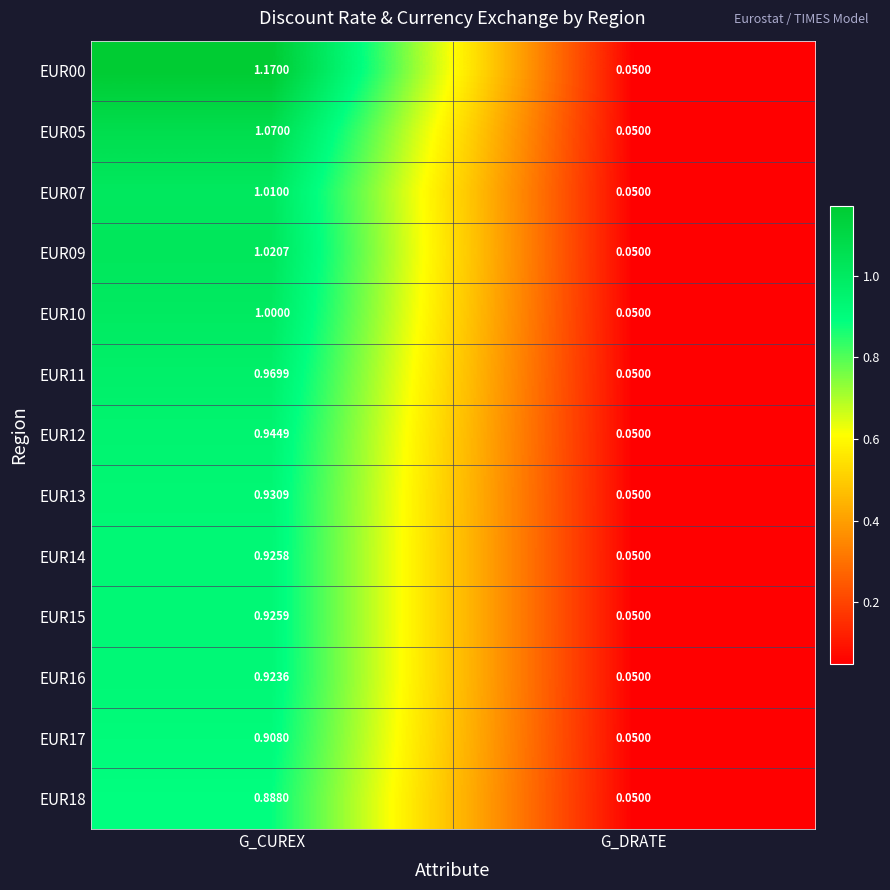

List the labels in order of EUR07 value, largest first.

G_CUREX, G_DRATE